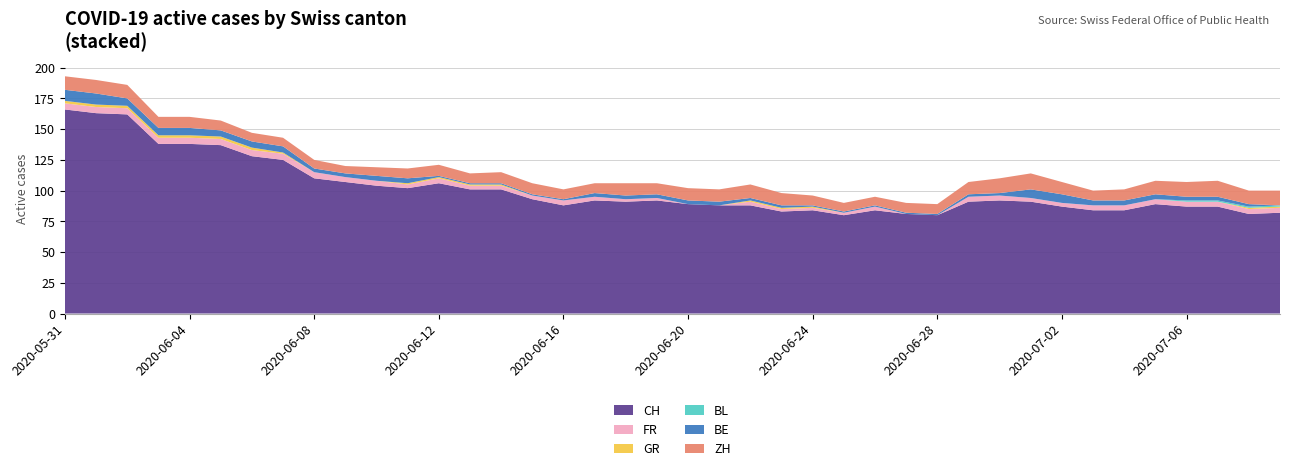

Reading right to left, transcribe all the data shown in this chart.

CH: 82	81	87	87	89	84	84	87	91	92	91	80	81	84	80	84	83	88	88	89	92	91	92	88	93	101	101	106	102	104	107	110	125	128	137	138	138	162	163	166
FR: 4	4	4	4	4	4	4	3	3	4	4	0	0	3	2	2	2	3	0	0	2	2	3	4	3	3	3	4	3	4	4	5	5	5	5	5	5	5	5	5
GR: 1	1	0	0	0	0	0	0	0	0	0	0	0	0	0	1	1	1	0	0	0	0	0	0	0	1	1	1	1	0	0	0	1	2	2	2	2	2	2	2
BL: 1	1	1	1	0	0	0	0	0	0	0	0	0	0	0	0	0	0	0	0	0	0	0	0	0	0	0	0	0	0	0	0	0	0	0	0	0	0	0	0
BE: 0	2	3	3	4	4	4	7	7	2	2	1	1	1	1	1	2	2	3	3	3	3	3	1	1	1	1	1	4	4	3	3	5	5	5	6	6	6	9	9
ZH: 12	11	13	12	11	9	8	10	13	12	10	8	8	7	7	8	10	11	10	10	9	10	8	8	9	9	8	9	8	7	6	7	7	7	8	9	9	11	11	11